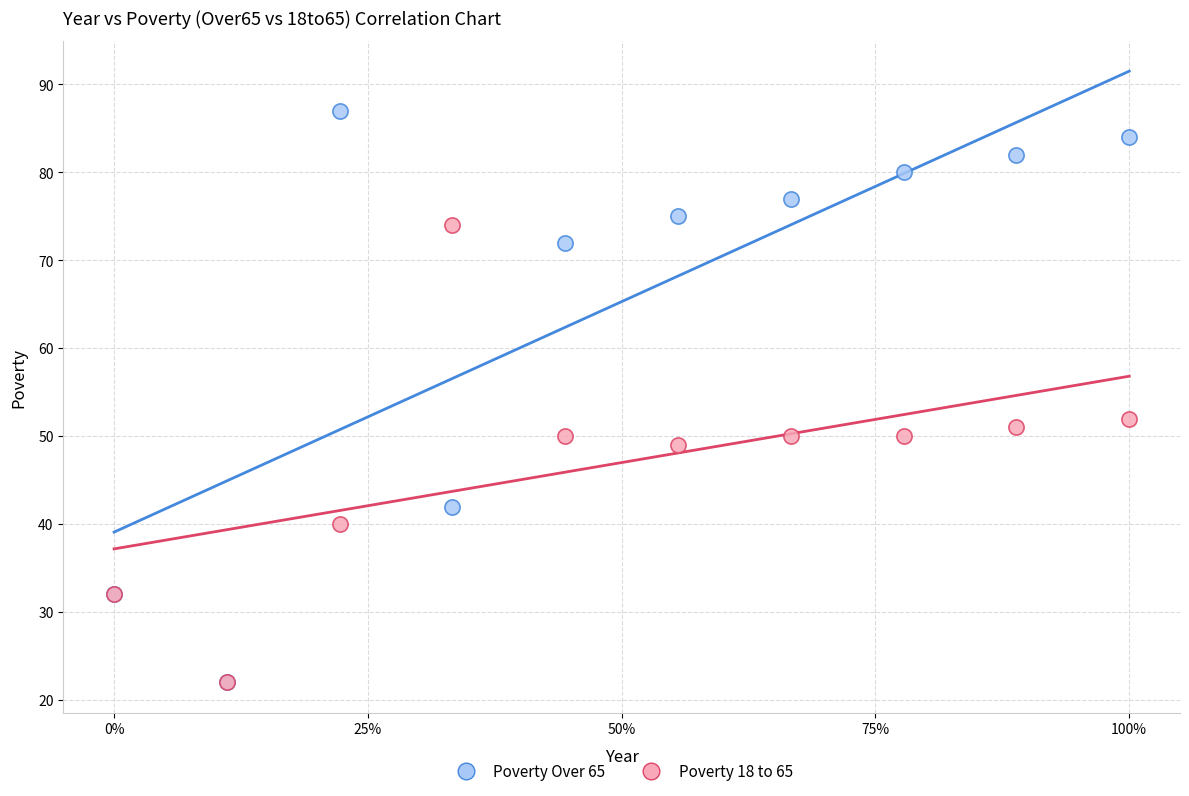

Across all series, what Y value is closest to 54?

52